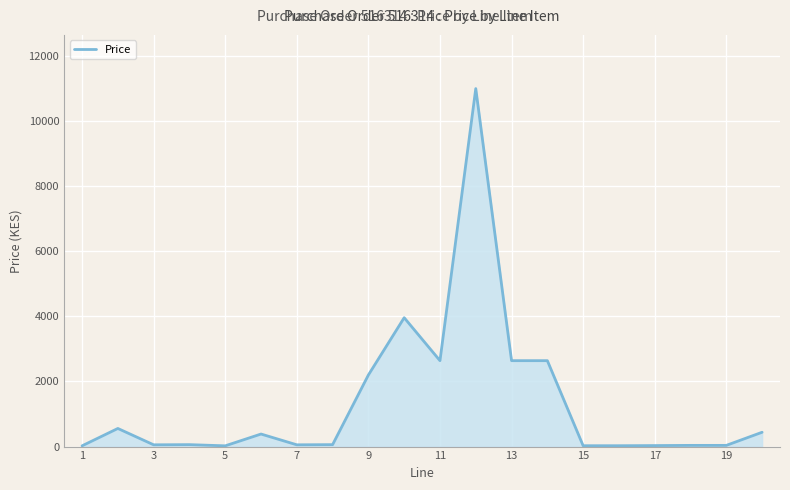

What is the maximum value shown in the chart?

11000.0